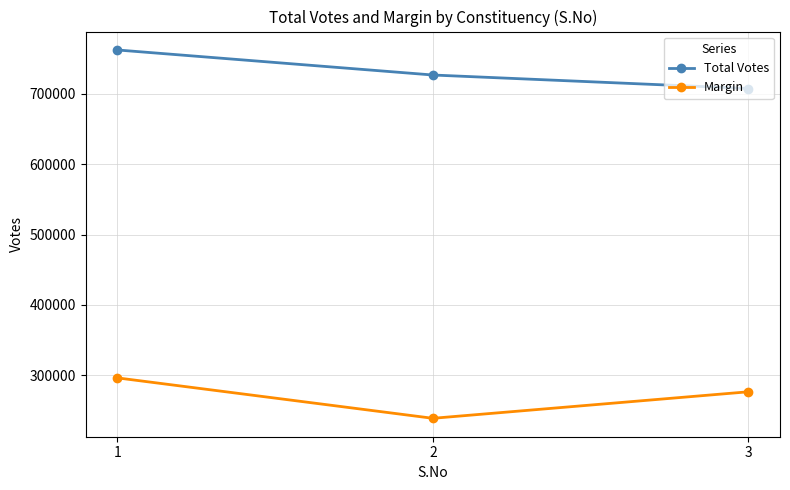

How many lines are shown in the chart?

2